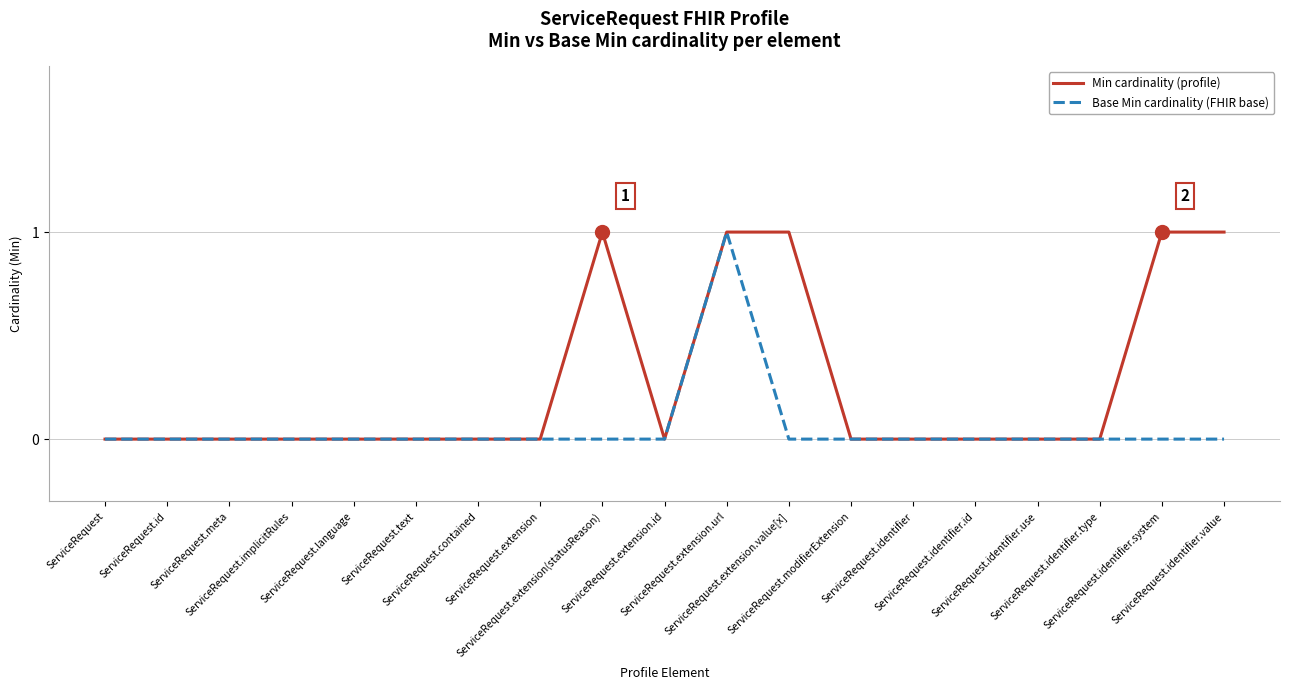

What is the sum of all Base Min cardinality (FHIR base) values?

1